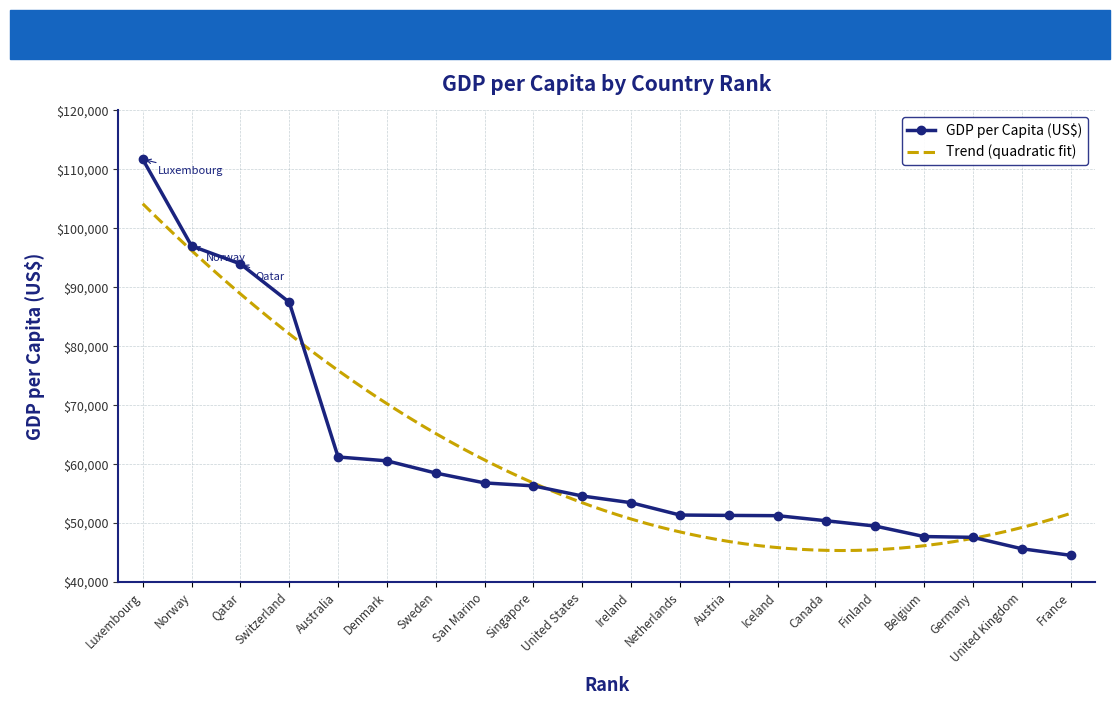

List the labels in order of value, smallest first.

France, United Kingdom, Germany, Belgium, Finland, Canada, Iceland, Austria, Netherlands, Ireland, United States, Singapore, San Marino, Sweden, Denmark, Australia, Switzerland, Qatar, Norway, Luxembourg